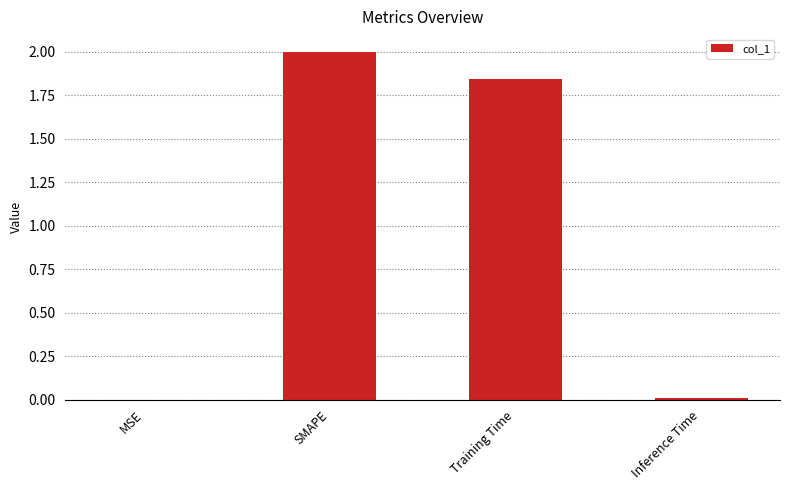

What is the change in value from SMAPE to Training Time?

-0.2